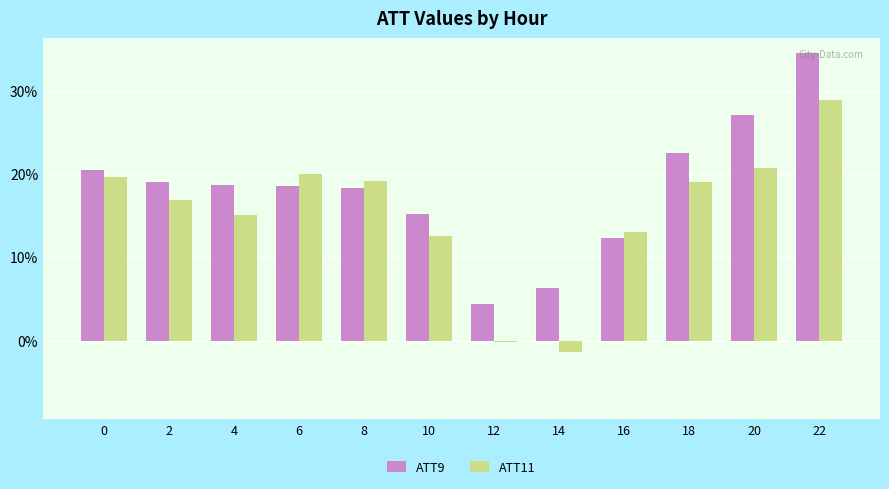

What is the value of the ATT9 bar at the 4th from the left?

18.5